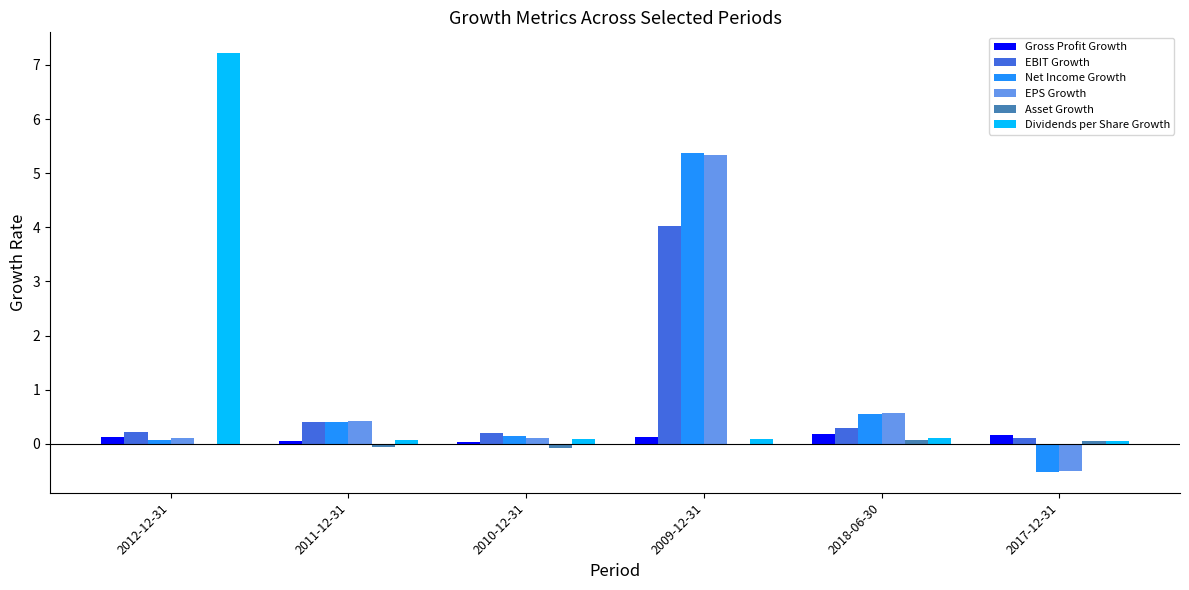

What is the approximate value of Dividends per Share Growth at 2009-12-31?

0.1